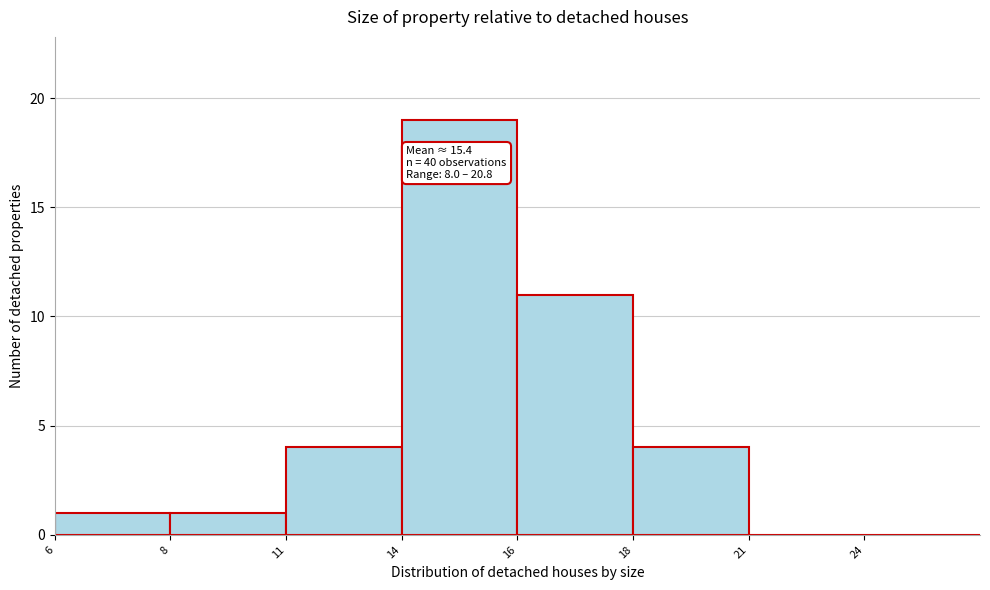

Reading left to right, extract all data points from this chart.

6=1	8=1	11=4	14=19	16=11	18=4	21=0	24=0